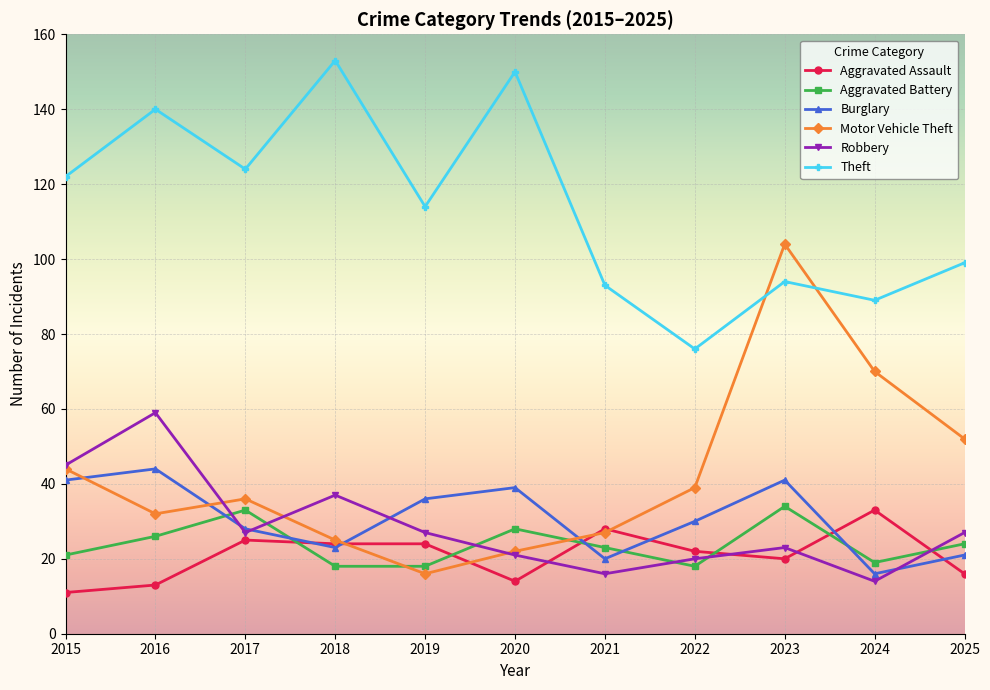

True or false: Robbery has more than 0 interior local peaks.

True